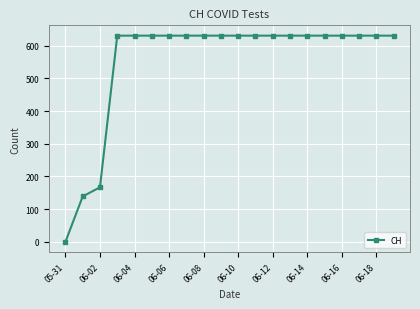

What is the maximum value shown in the chart?

631